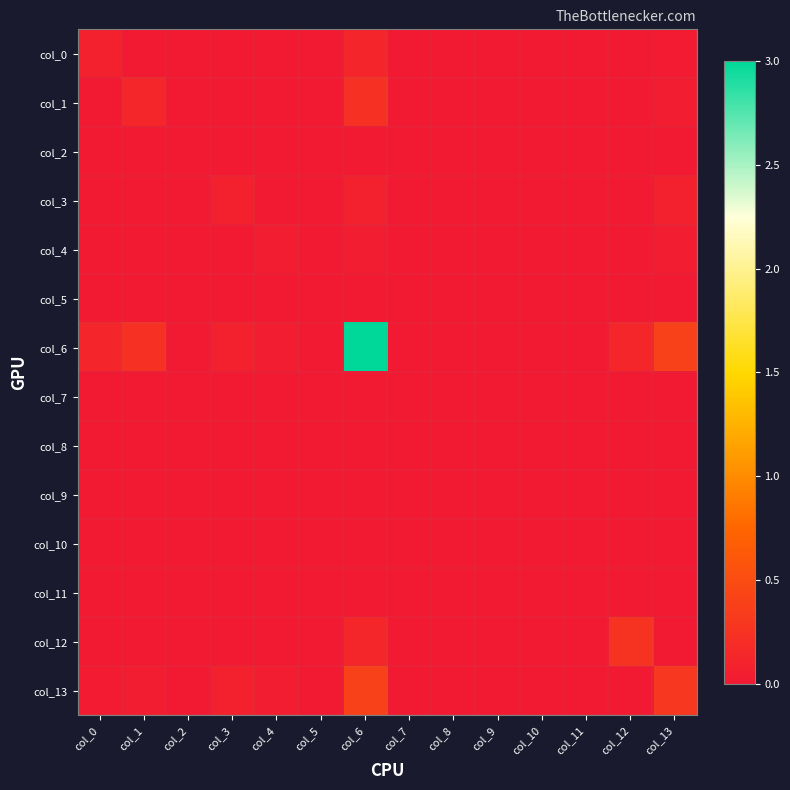

At col_3, list the series in order from smallest to largest.

col_0, col_1, col_2, col_4, col_5, col_7, col_8, col_9, col_10, col_11, col_12, col_3, col_6, col_13